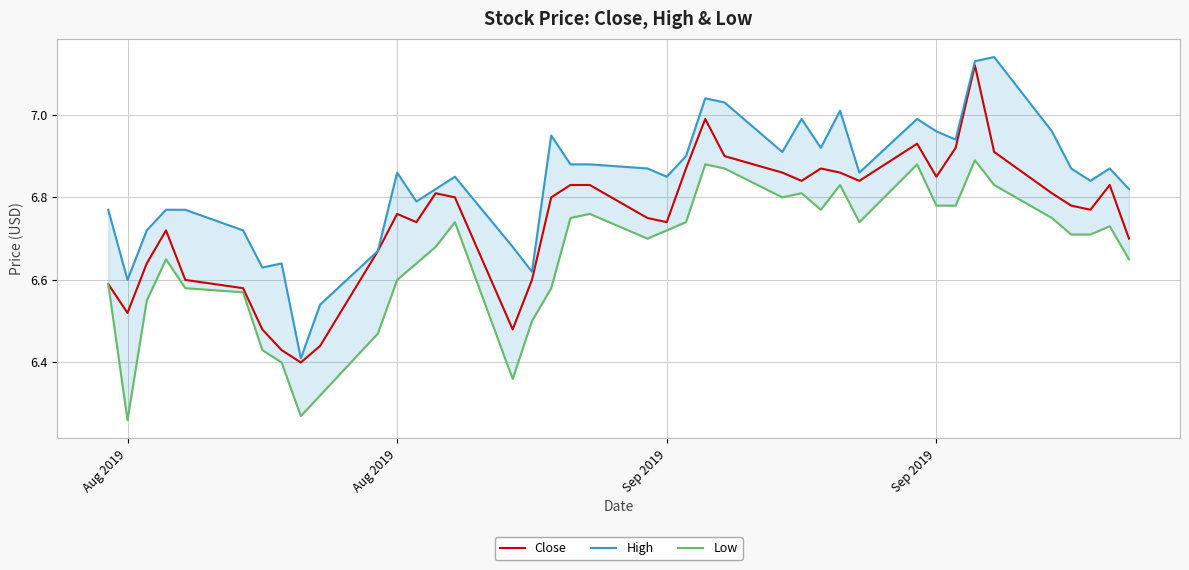

Reading left to right, transcribe all the data shown in this chart.

Close: 6.6	6.5	6.6	6.7	6.6	6.6	6.5	6.4	6.4	6.4	6.7	6.8	6.7	6.8	6.8	6.5	6.6	6.8	6.8	6.8	6.8	6.7	6.9	7.0	6.9	6.9	6.8	6.9	6.9	6.8	6.9	6.8	6.9	7.1	6.9	6.8	6.8	6.8	6.8	6.7
High: 6.8	6.6	6.7	6.8	6.8	6.7	6.6	6.6	6.4	6.5	6.7	6.9	6.8	6.8	6.8	6.7	6.6	7.0	6.9	6.9	6.9	6.8	6.9	7.0	7.0	6.9	7.0	6.9	7.0	6.9	7.0	7.0	6.9	7.1	7.1	7.0	6.9	6.8	6.9	6.8
Low: 6.6	6.3	6.5	6.7	6.6	6.6	6.4	6.4	6.3	6.3	6.5	6.6	6.6	6.7	6.7	6.4	6.5	6.6	6.8	6.8	6.7	6.7	6.7	6.9	6.9	6.8	6.8	6.8	6.8	6.7	6.9	6.8	6.8	6.9	6.8	6.8	6.7	6.7	6.7	6.7